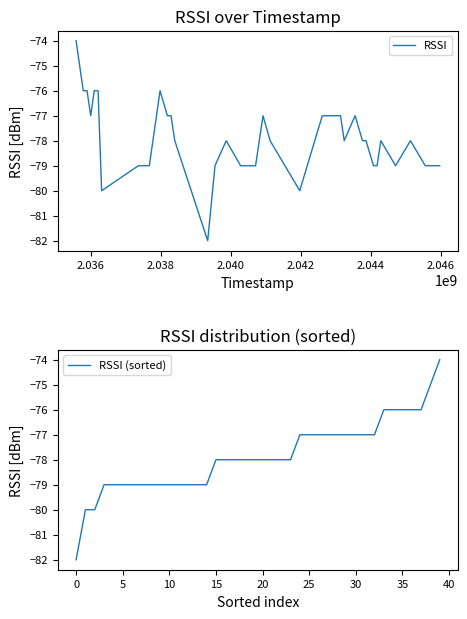

What is the minimum value for RSSI?

-82